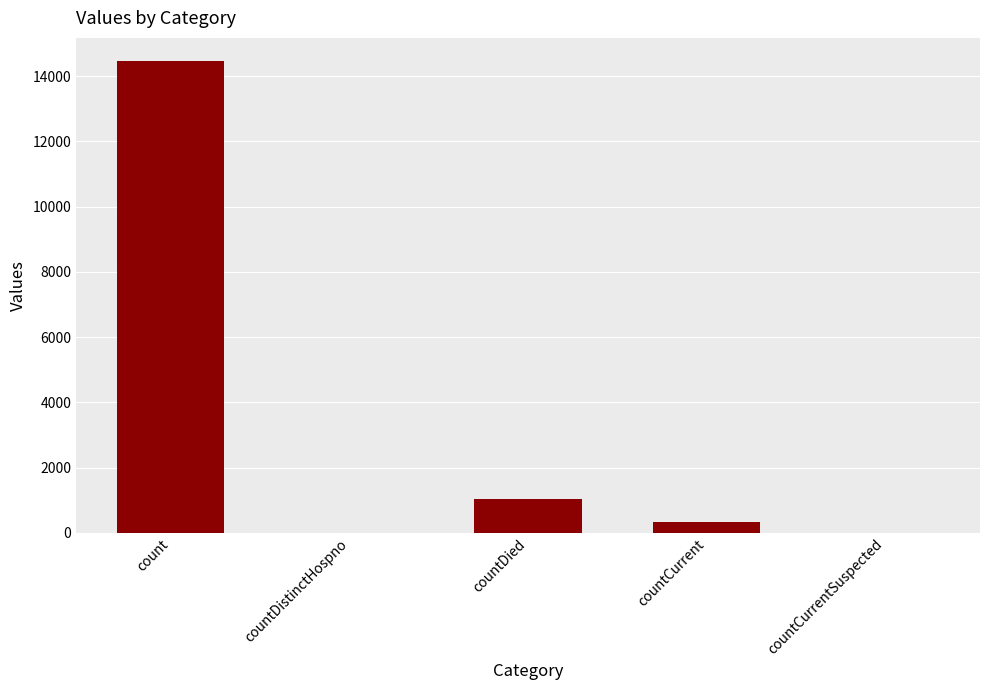

Where does the data first go above 344?

count